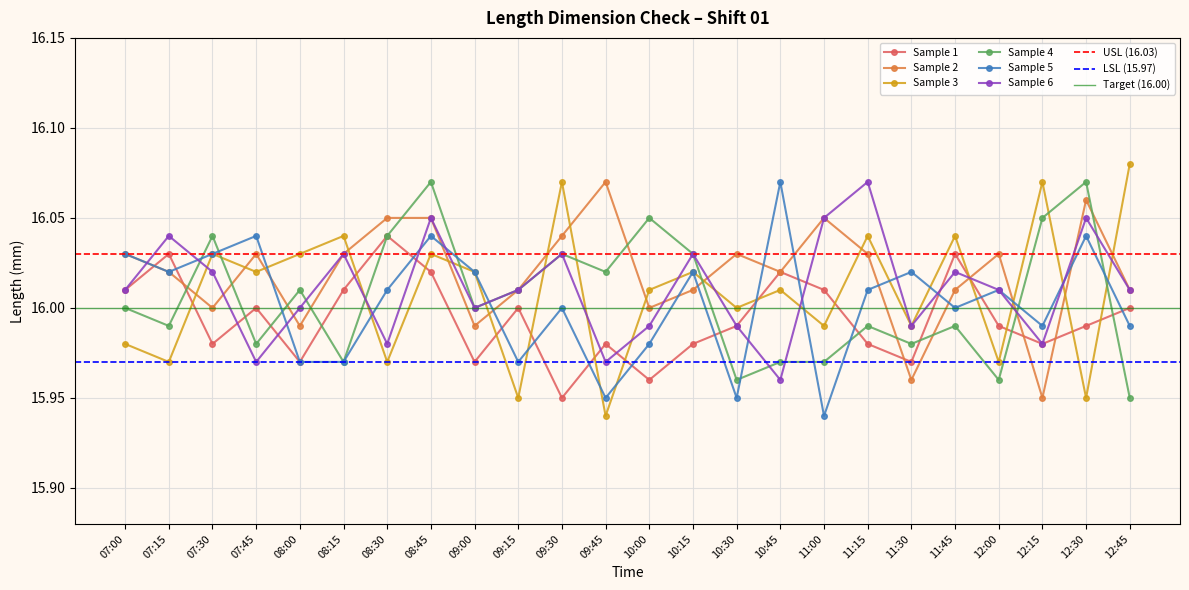

Which series changed the most between 08:30 and 09:15?

Sample 5